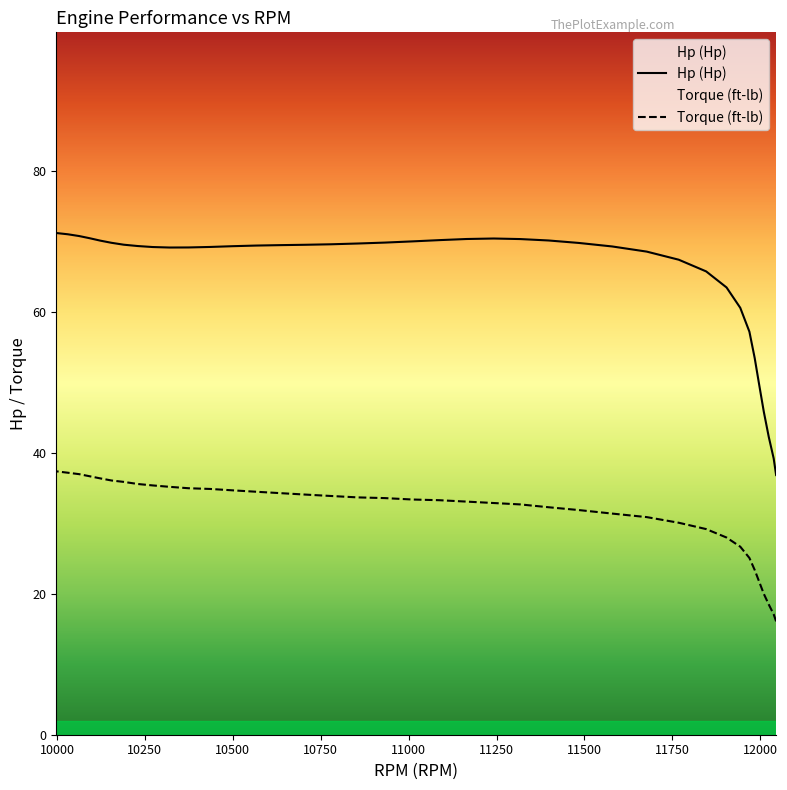

What is the difference between the maximum and minimum values in the Torque (ft-lb) series?

21.3